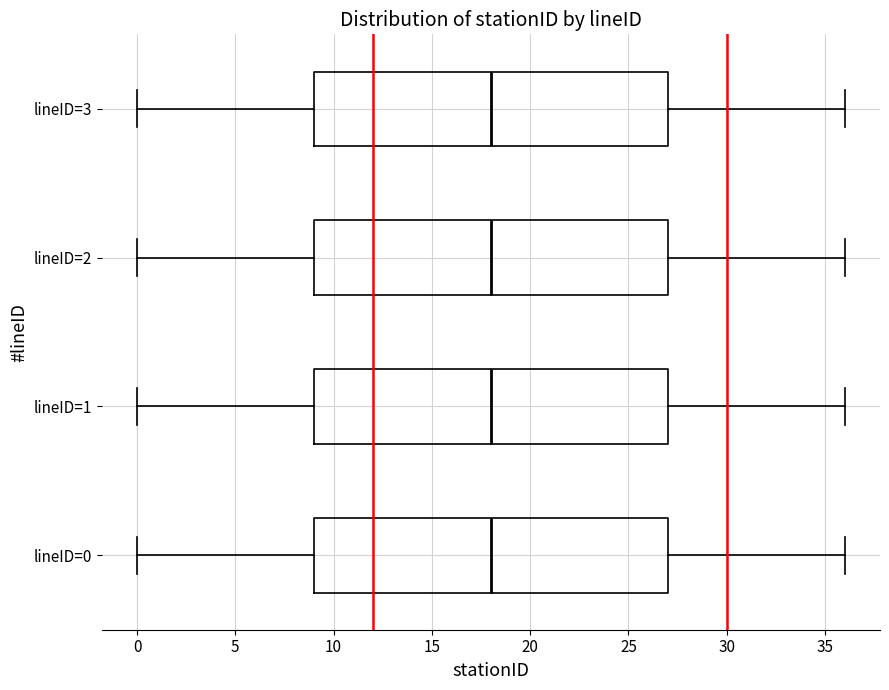

Where does the right whisker of the box for lineID=0 end on the x-axis? The values are not printed on the chart, so give them approximately, as read against the axis.

36